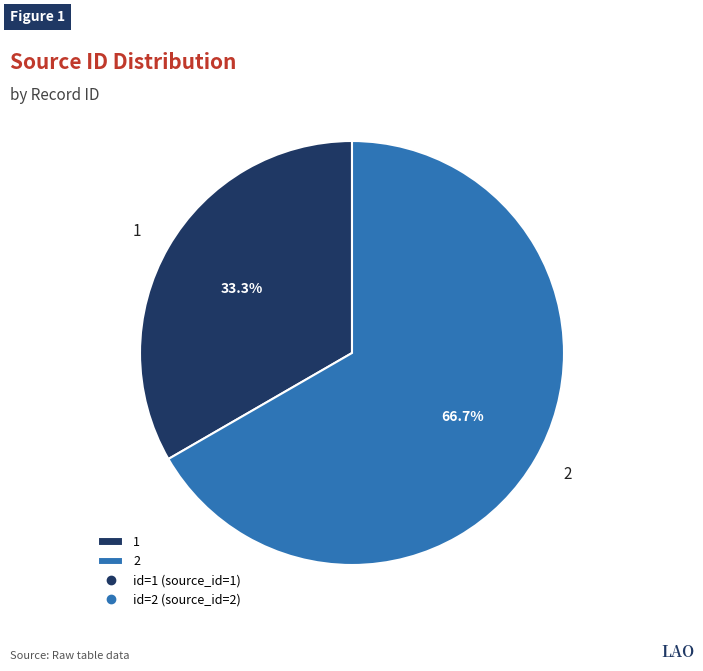

Is it true that 2 is 52% of the pie?

False